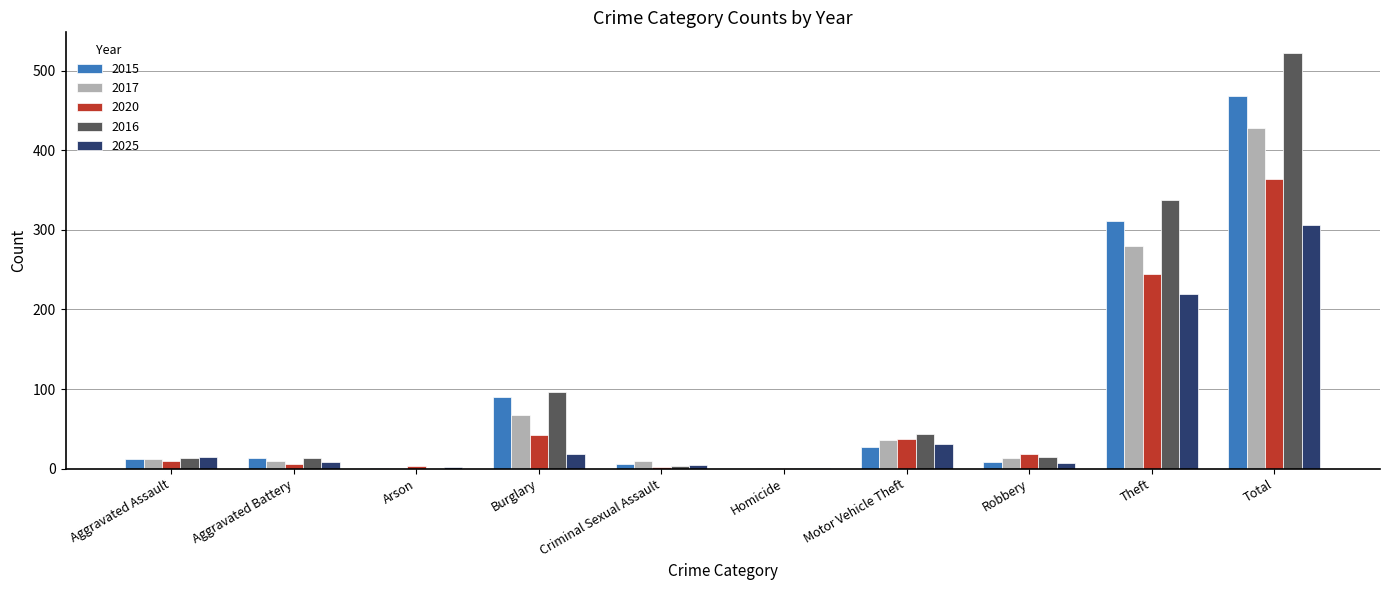

At which category is the sum across all series the highest?

Total